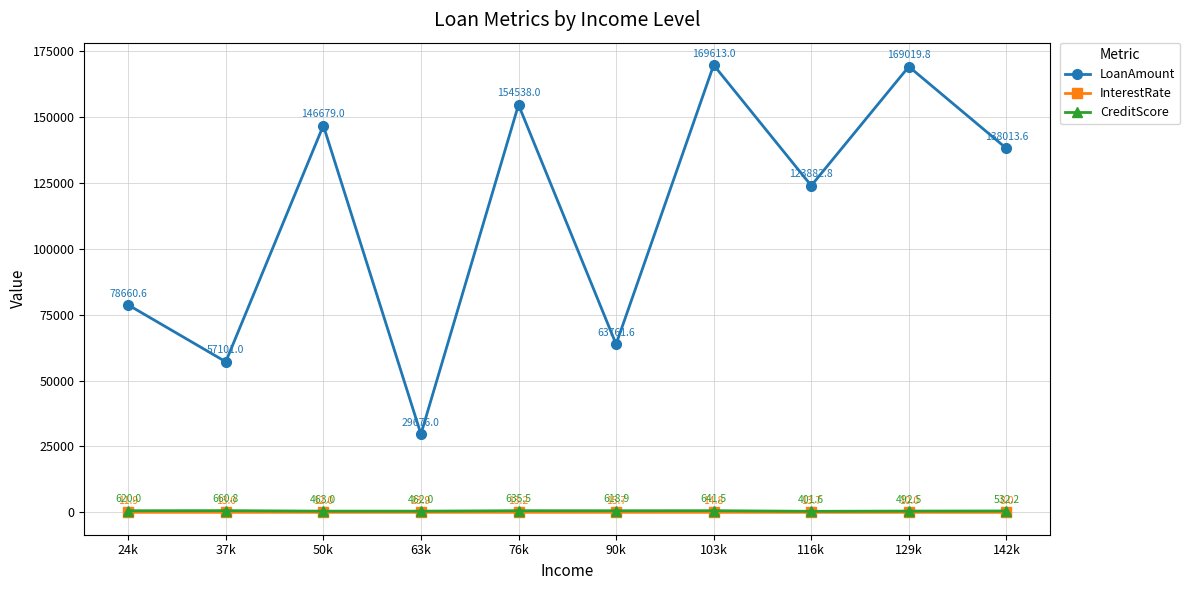

Reading left to right, transcribe all the data shown in this chart.

LoanAmount: 78660.6	57101.0	146679.0	29676.0	154538.0	63761.6	169613.0	123882.8	169019.8	138013.6
InterestRate: 11.9	13.0	12.0	23.9	13.2	15.7	14.8	13.7	10.0	8.0
CreditScore: 620.0	660.8	463.0	462.0	635.5	618.9	641.5	401.6	492.5	532.2